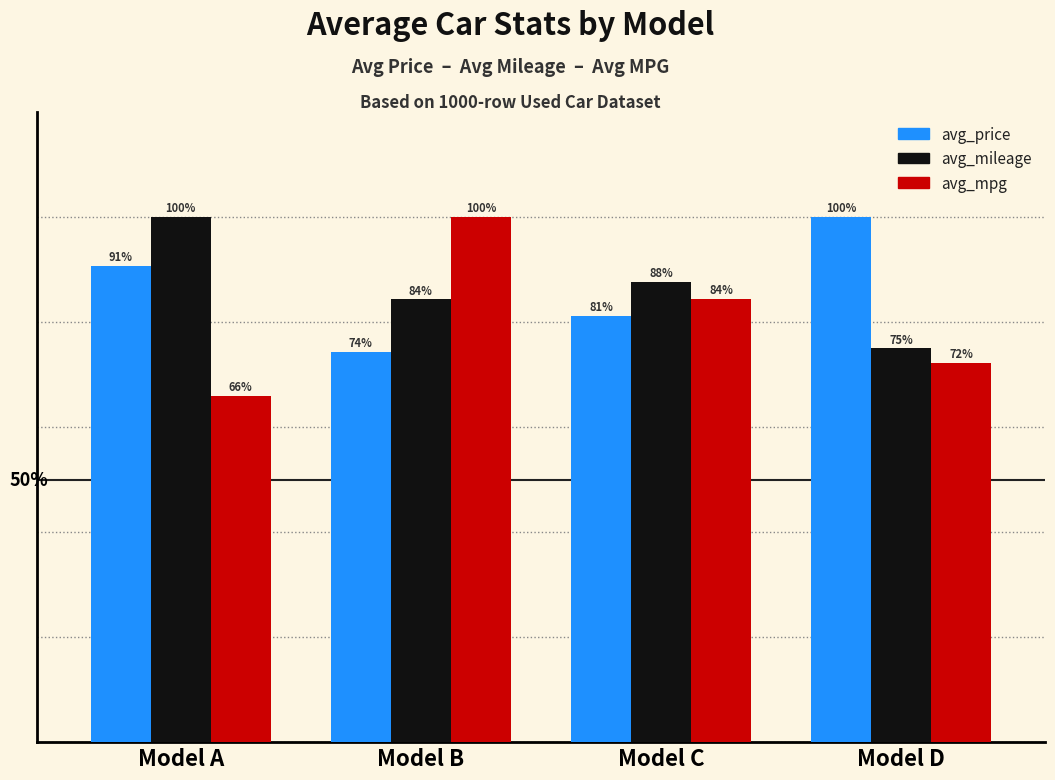

At which label does avg_mpg reach its minimum?

Model A